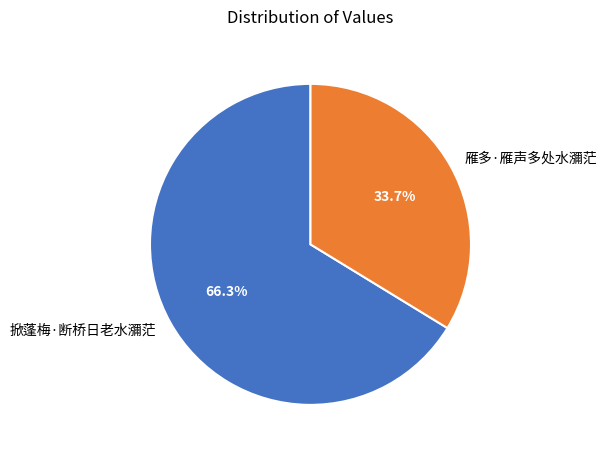

Is it true that 掀蓬梅·断桥日老水瀰茫 is 74% of the pie?

False